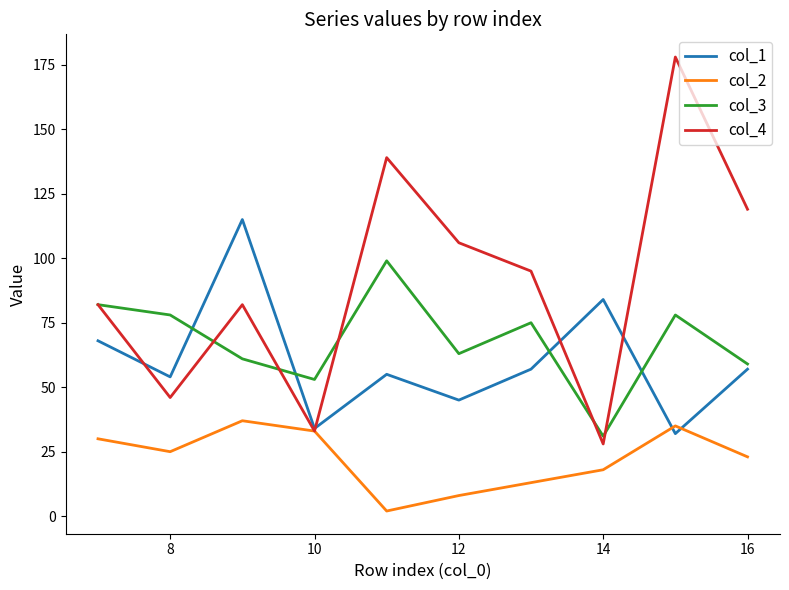

What is the difference between the maximum and minimum values in the col_1 series?

83